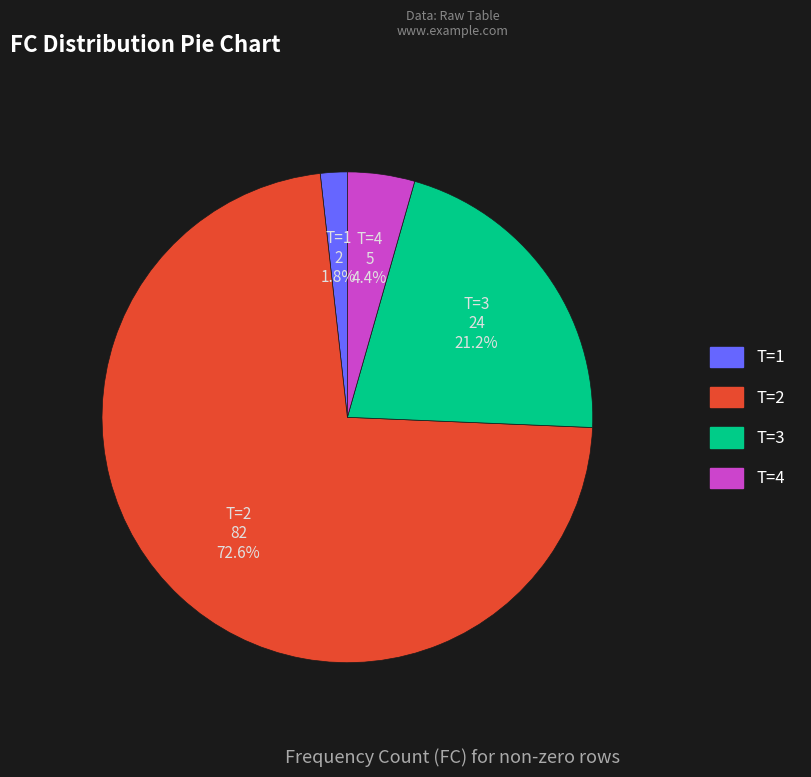

Is there a majority slice in this chart?

Yes